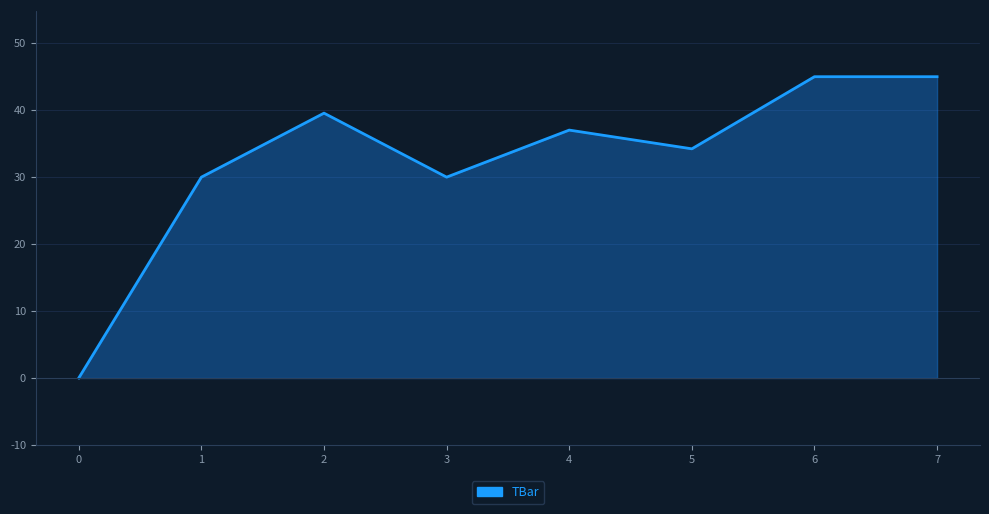

What is the greatest value displayed?

45.0